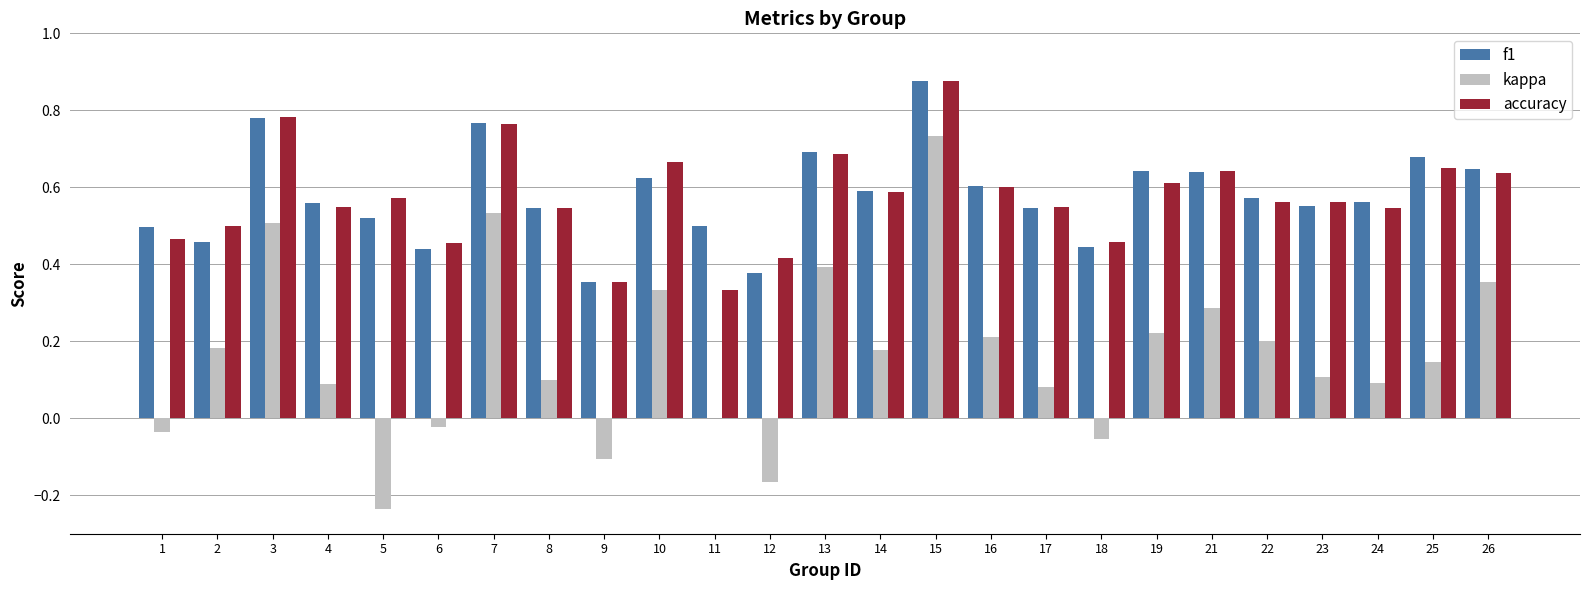

Is the value of accuracy at 16 greater than the value of f1 at 18?

Yes